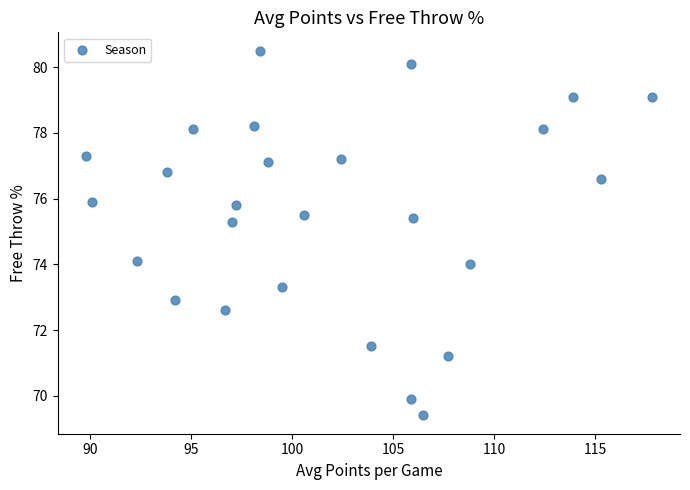

What is the range of Y values (max minus min)?

11.1